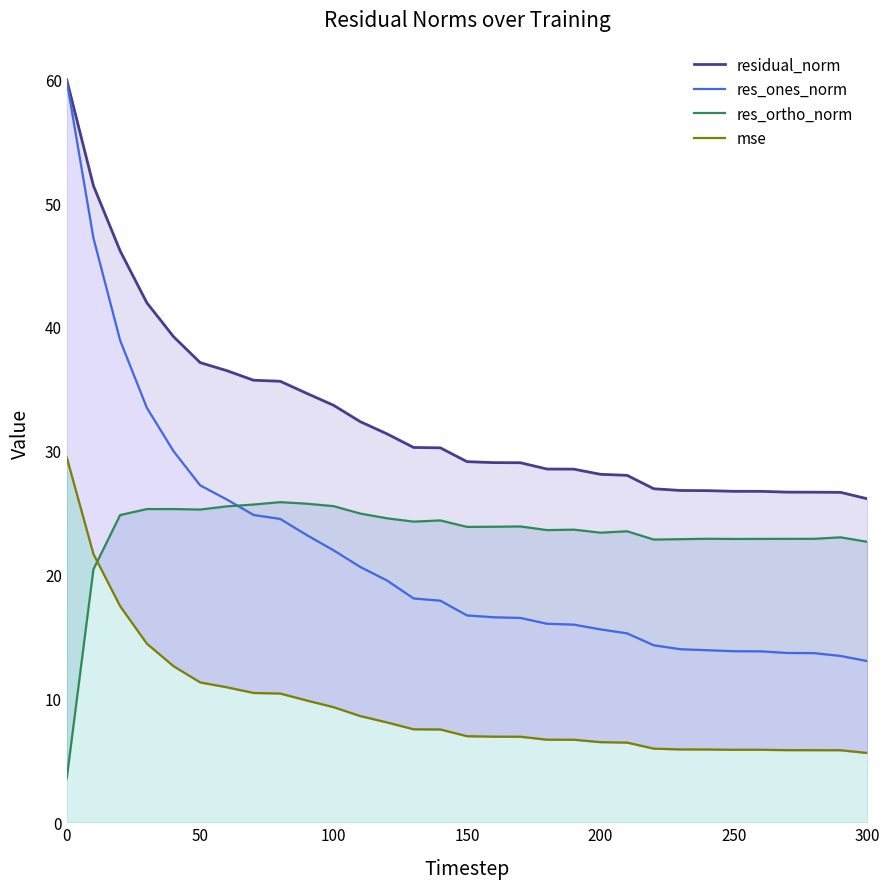

True or false: mse has a value of 7.0 at 300.

False